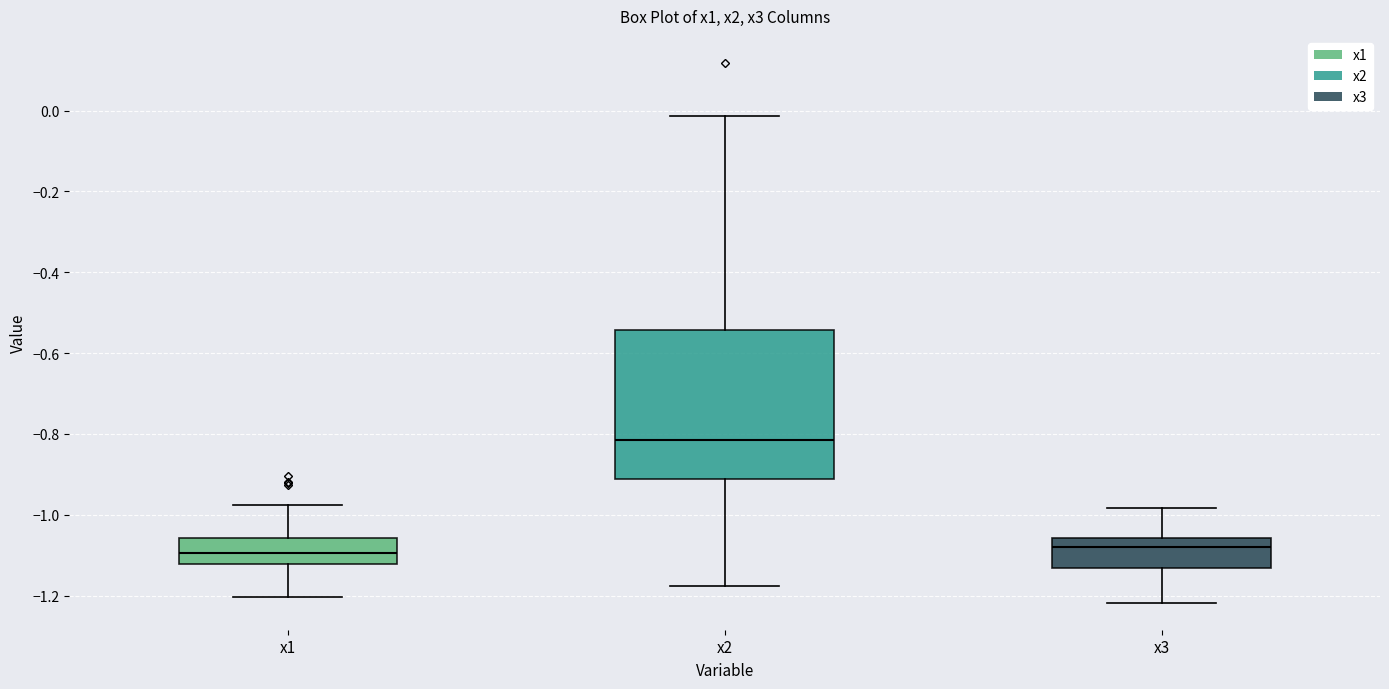

Where is the upper edge of the box for x1 on the y-axis? The values are not printed on the chart, so give them approximately, as read against the axis.

-1.06